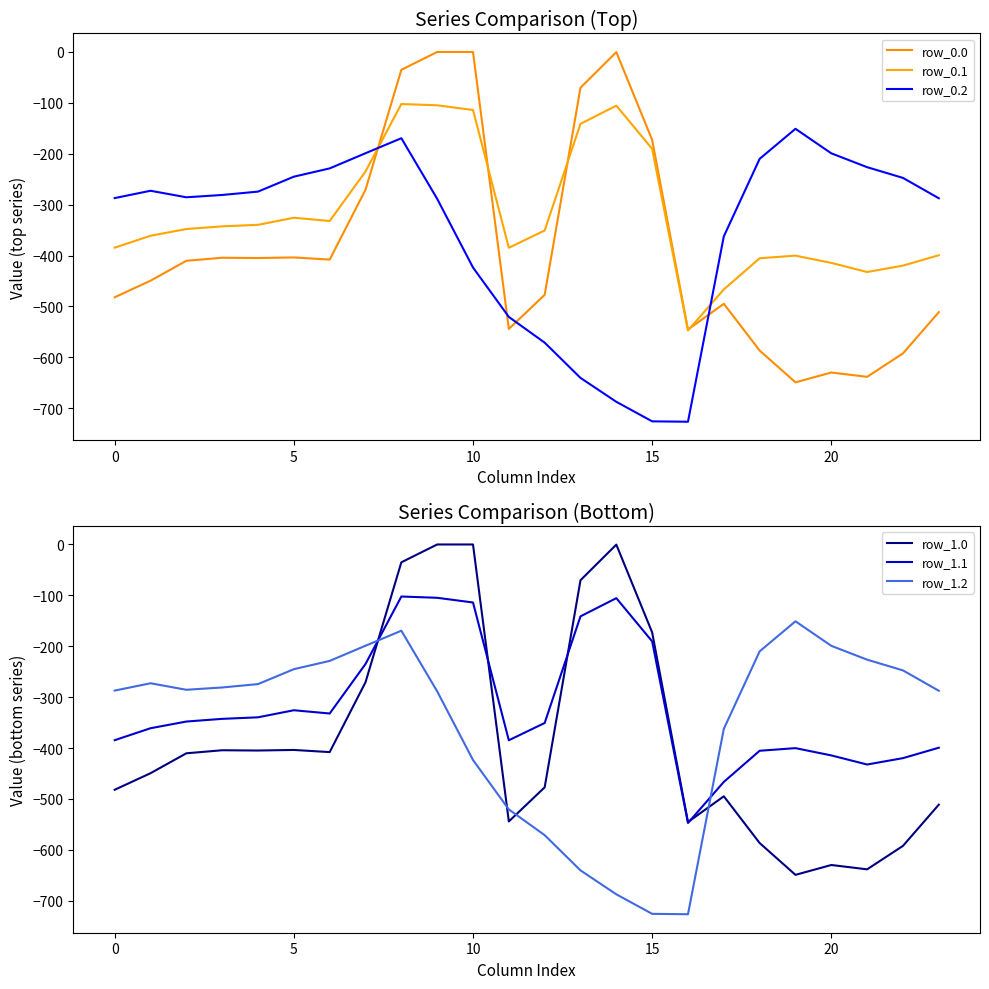

The value of row_0.2 at 19 is -151.0. True or false?

True